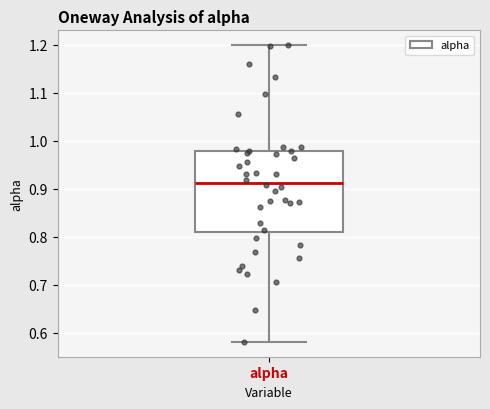

Read this box plot against the y-axis: the position of the median line, the range covered by the box, and the ends of both whiskers. The values are not printed on the chart, so give them approximately, as read against the axis.

median 0.91, box 0.81 to 0.98, whiskers 0.58 to 1.20